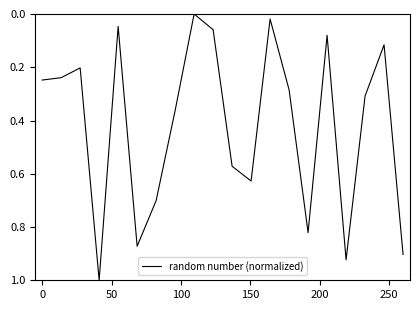

How many lines are shown in the chart?

1